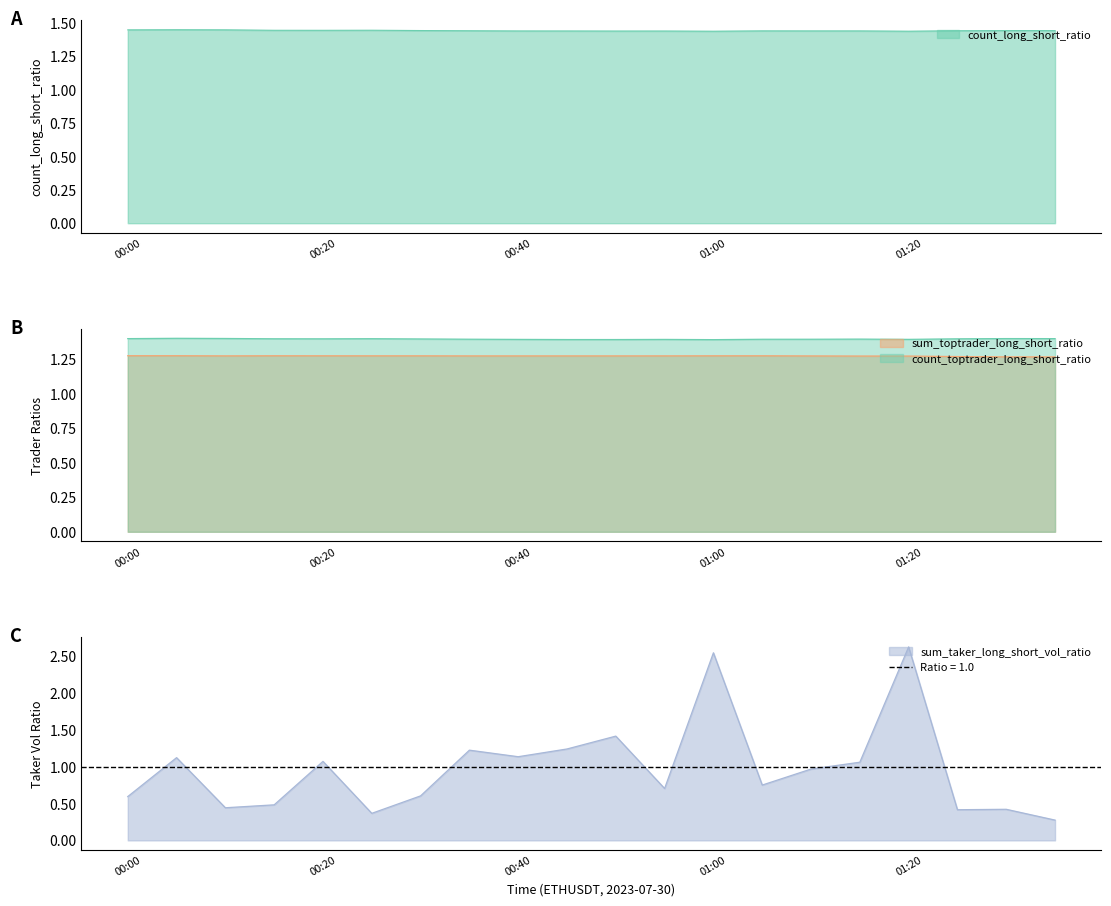

What is the highest value of the sum_toptrader_long_short_ratio series?

1.3